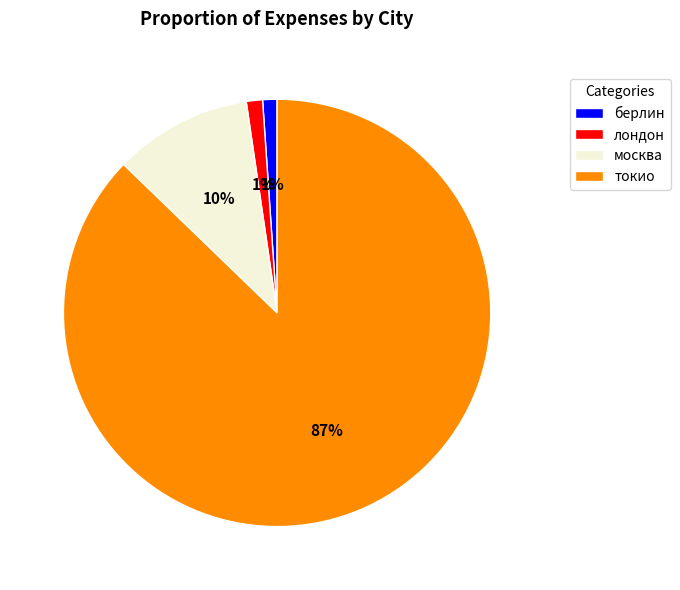

What is the largest slice in the pie chart?

токио